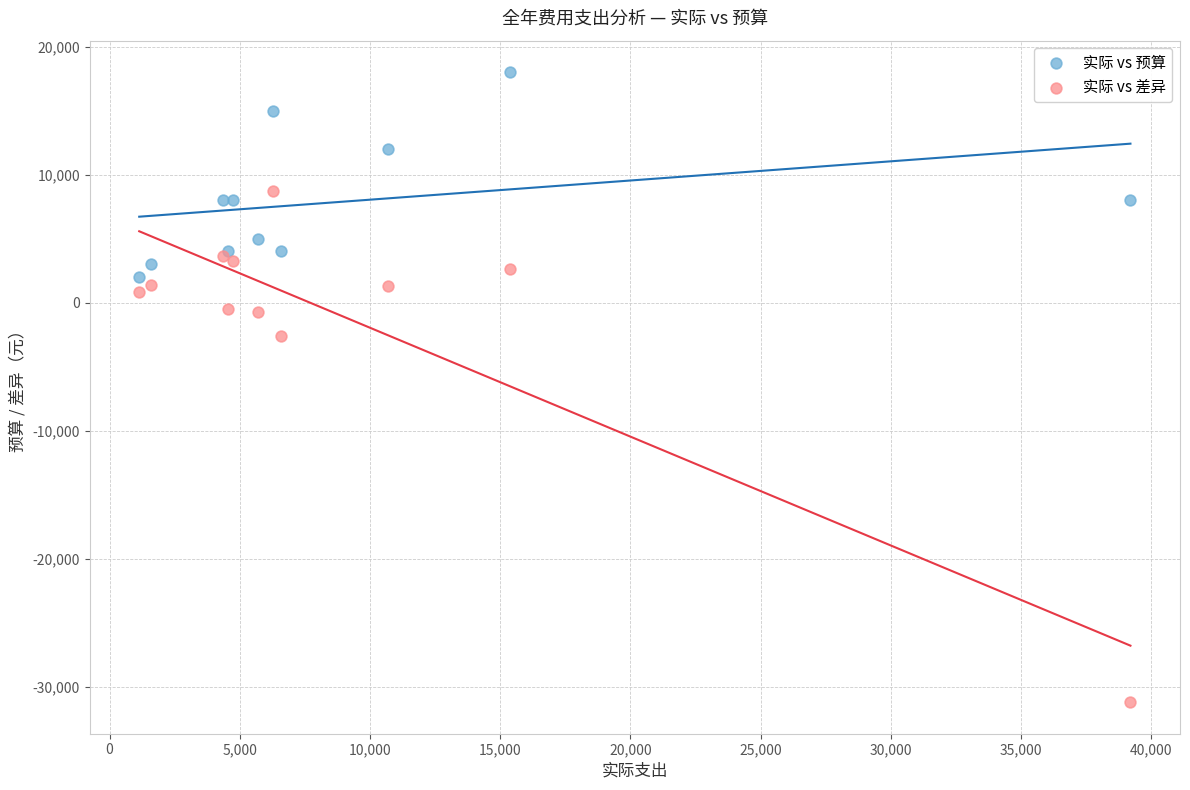

Across all series, what Y value is closest to -6600?

-2600